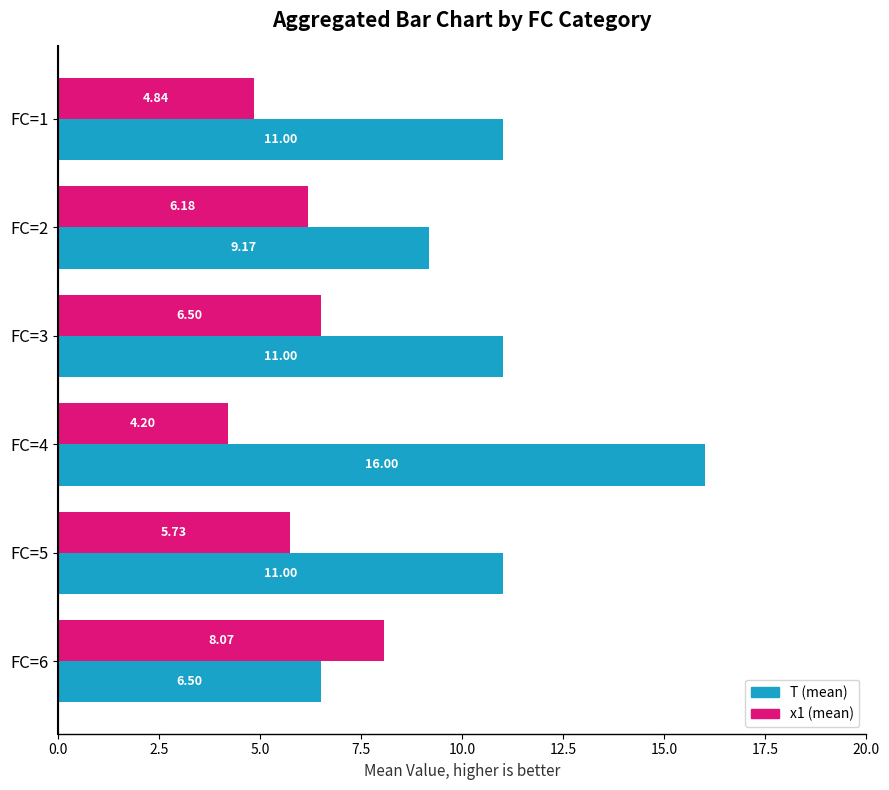

What is the spread (max minus min) of values at FC=5?

5.3